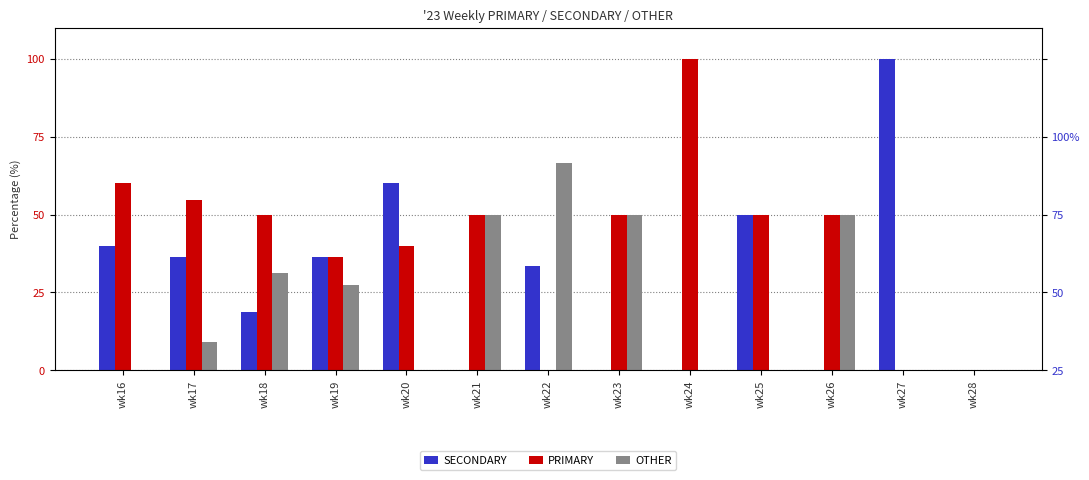

What is the highest value of the SECONDARY series?

100.0